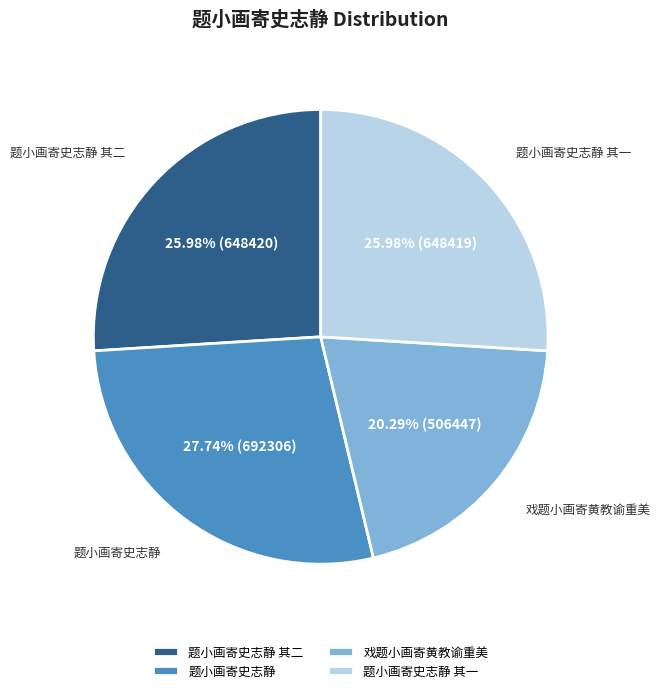

Which has a higher value, 题小画寄史志静 其一 or 题小画寄史志静?

题小画寄史志静